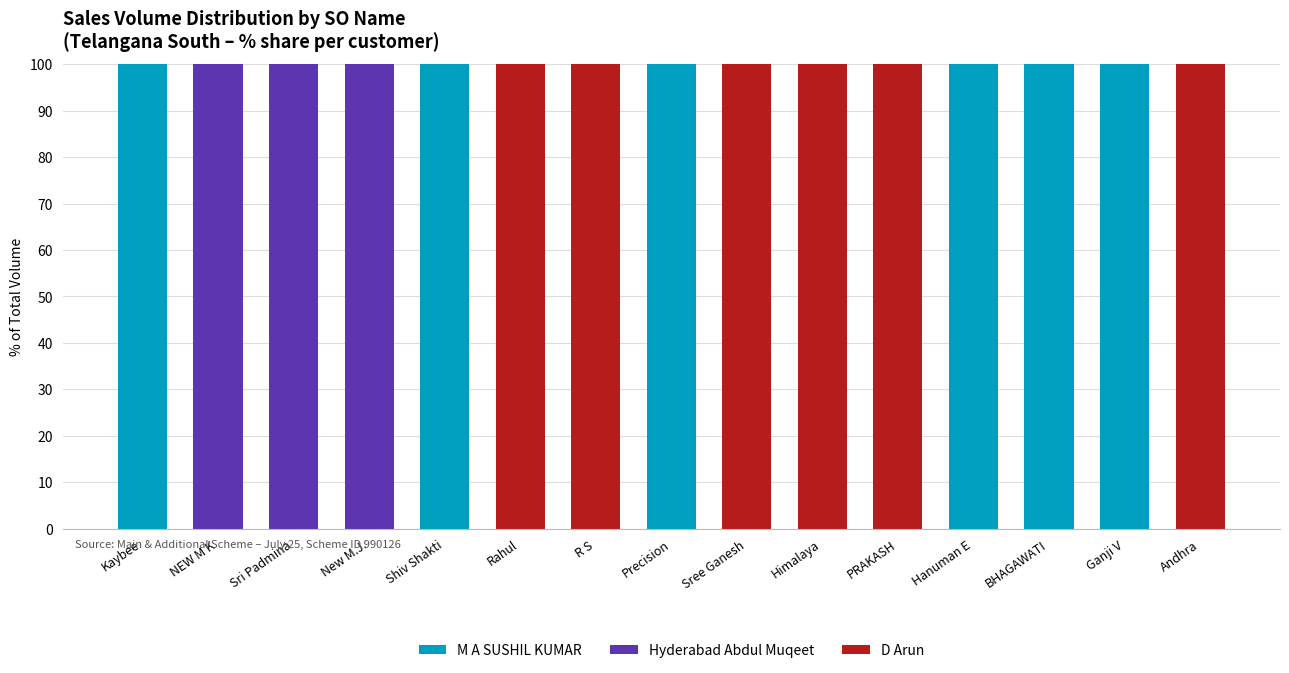

What is the total value across all series at Shiv Shakti?

100